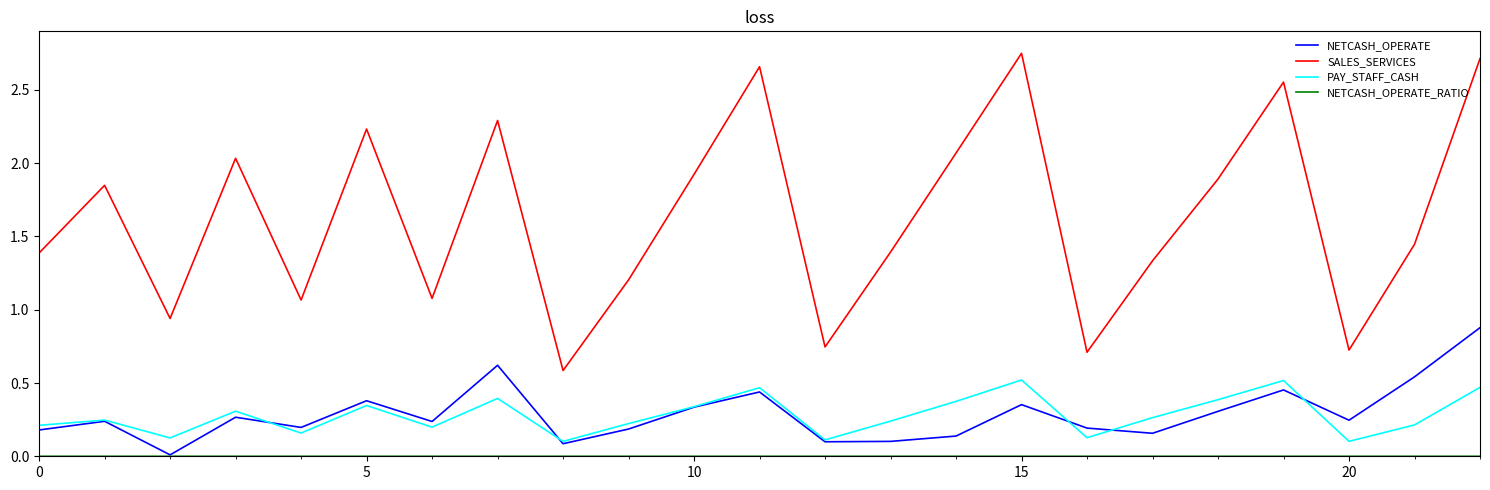

True or false: SALES_SERVICES and PAY_STAFF_CASH cross at least once.

False